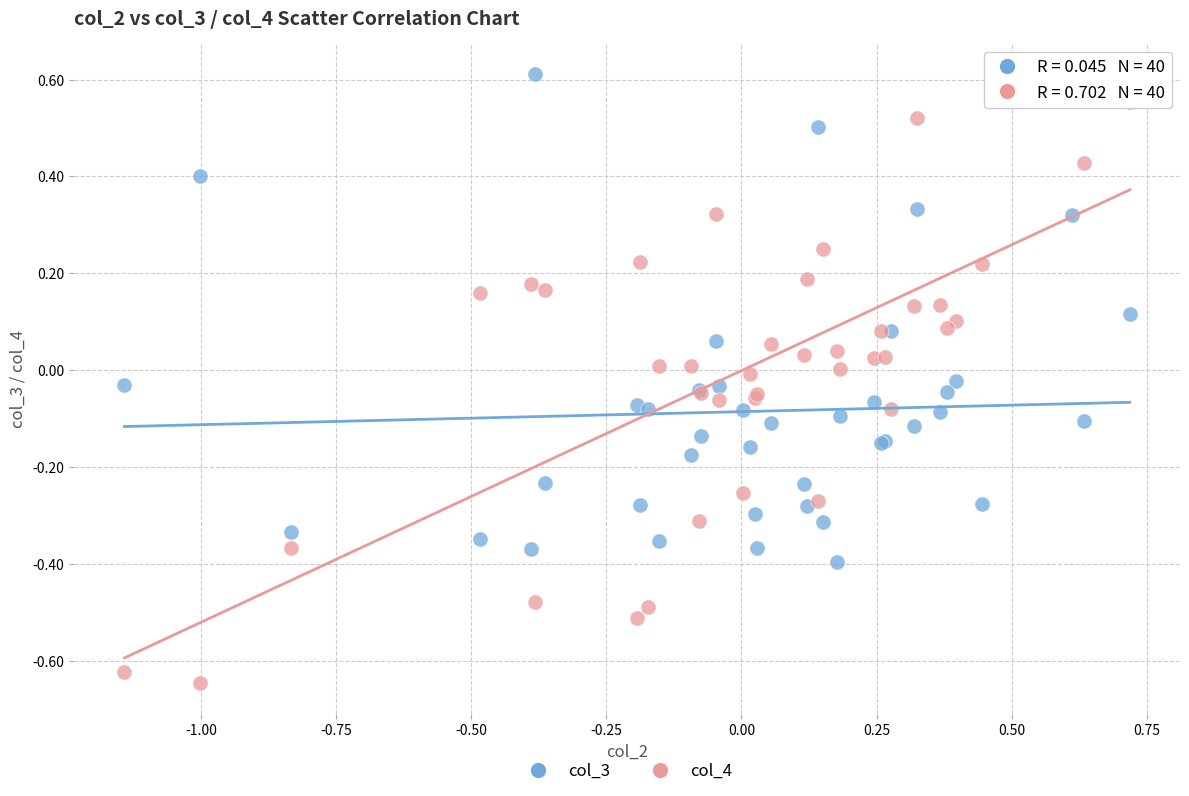

What is the X range (max minus min) for the scatter plot?

1.9